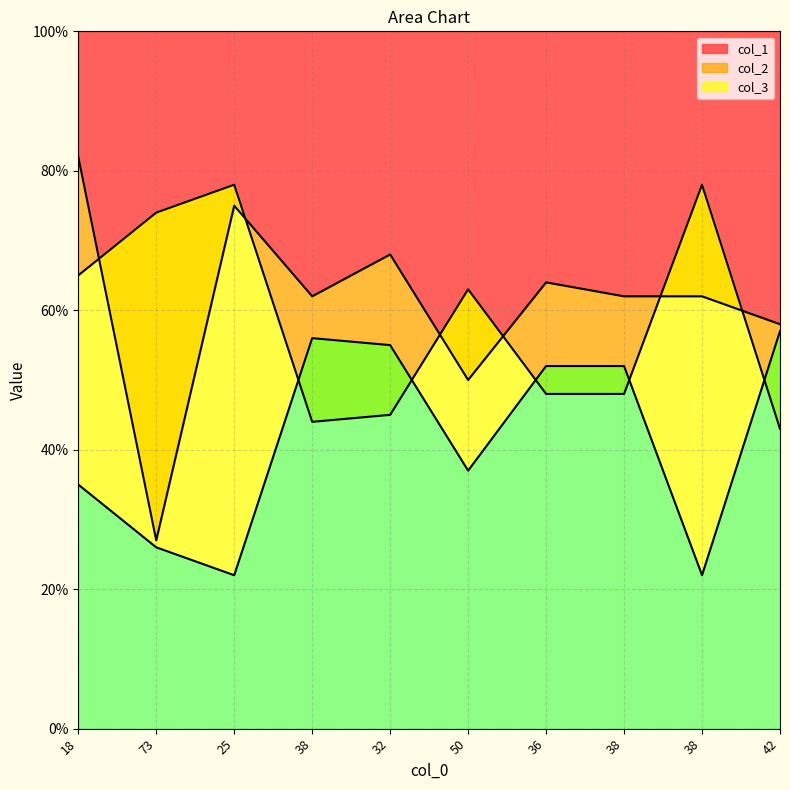

At how many categories does at least one series exceed 34?

10